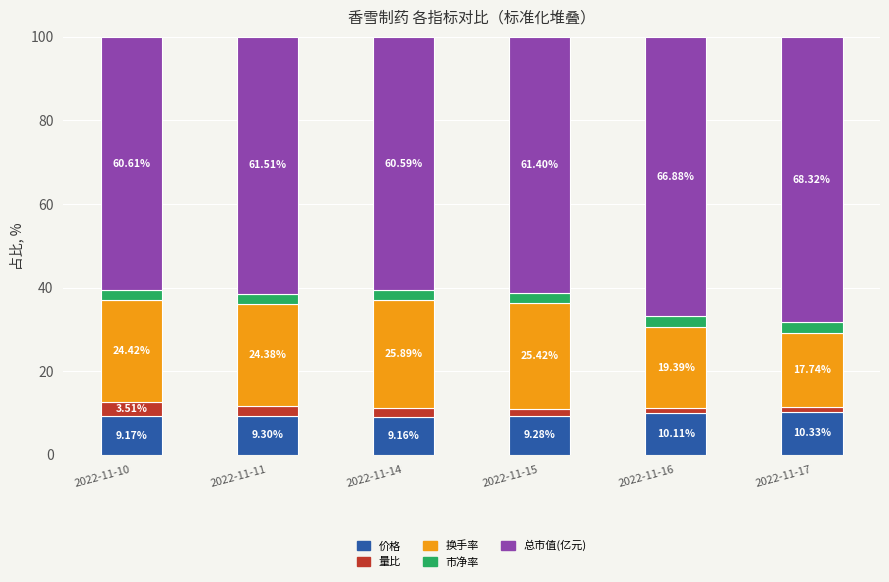

Are the bars grouped side by side (vs. stacked)?

No